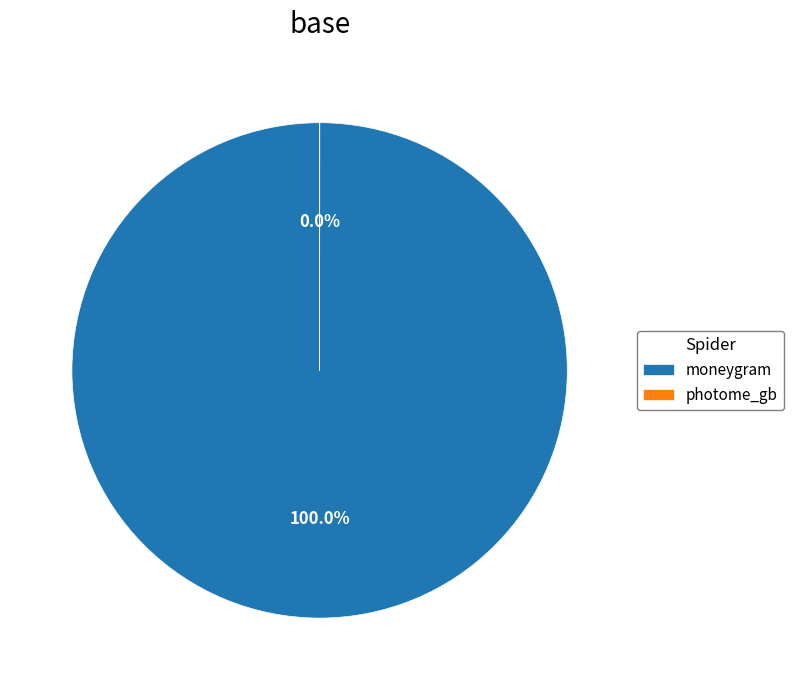

To the nearest percent, what is the difference between the largest and smallest slice percentages?

100%